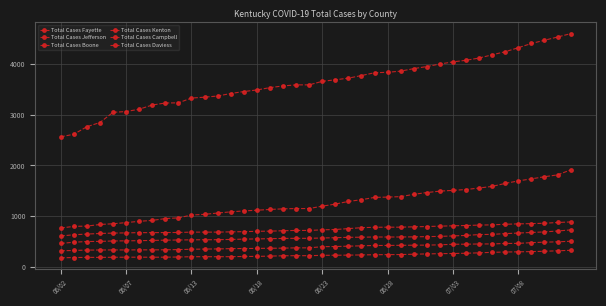

How many series are shown in this chart?

6